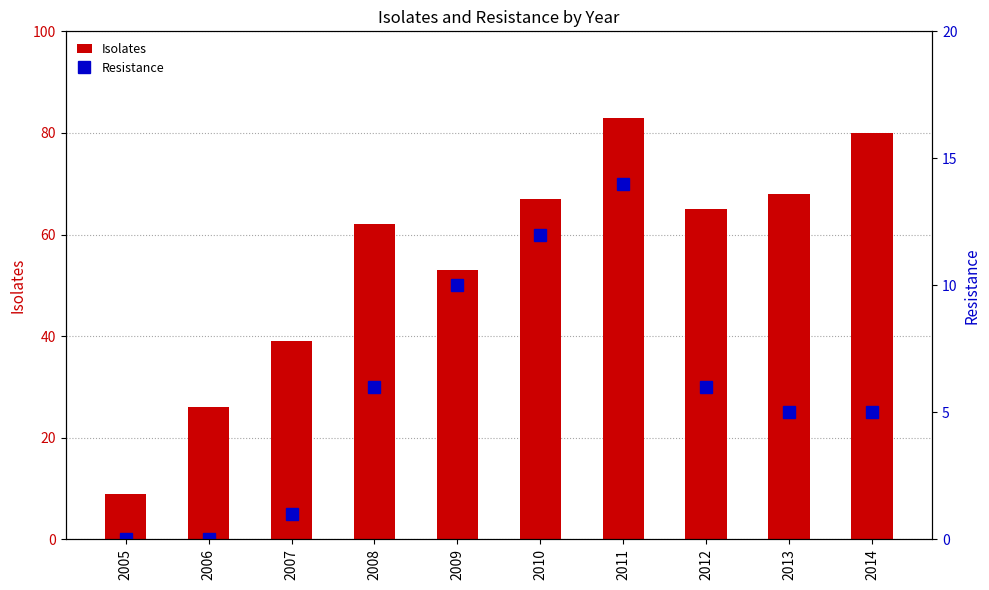

How many data points does each series have?

10